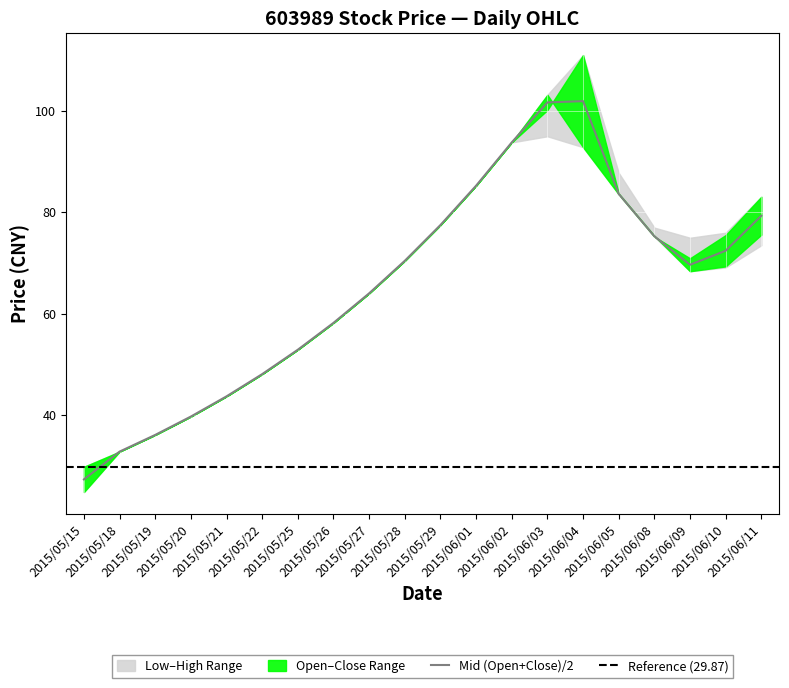

In Open, how many points are higher than both neighbors (excluding endpoints)?

1